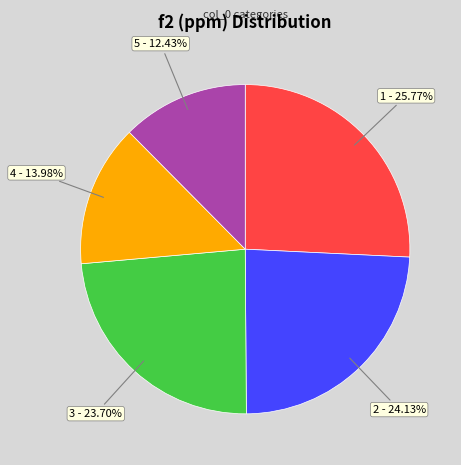

True or false: 1 accounts for 13% of the total.

False